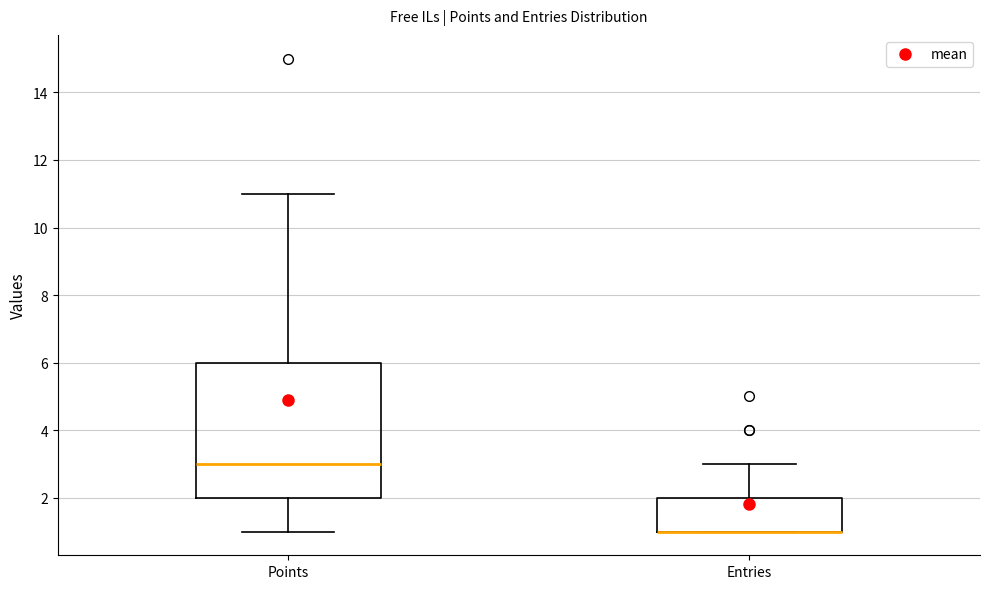

Reading left to right, read every box against the y-axis: the position of its median line, the range the box covers, and the ends of its whiskers. The values are not printed on the chart, so give them approximately, as read against the axis.

Points: median 3, box 2 to 6, whiskers 1 to 11
Entries: median 1 (drawn on the box's lower edge), box 1 to 2, whiskers 1 to 3